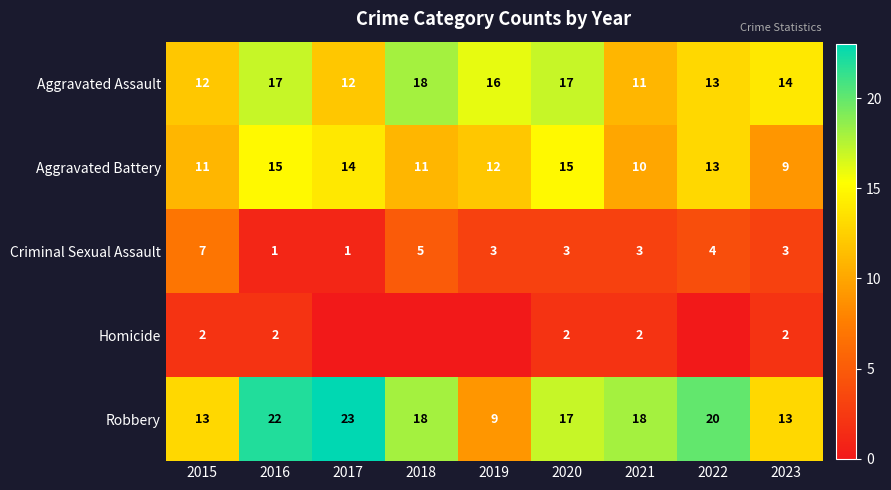

Between 2020 and 2018, which is larger?

2018